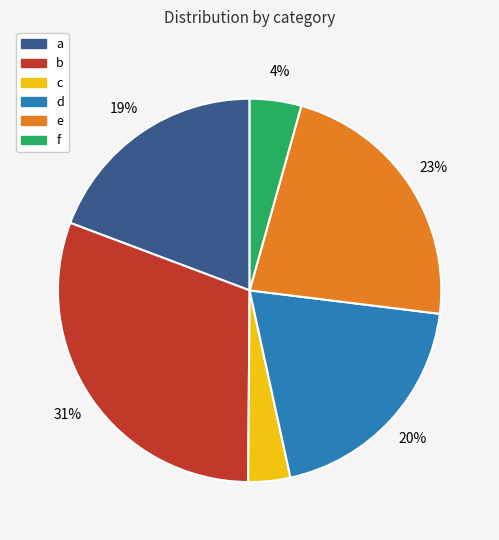

To the nearest percent, what is the difference between the largest and smallest slice percentages?

27%